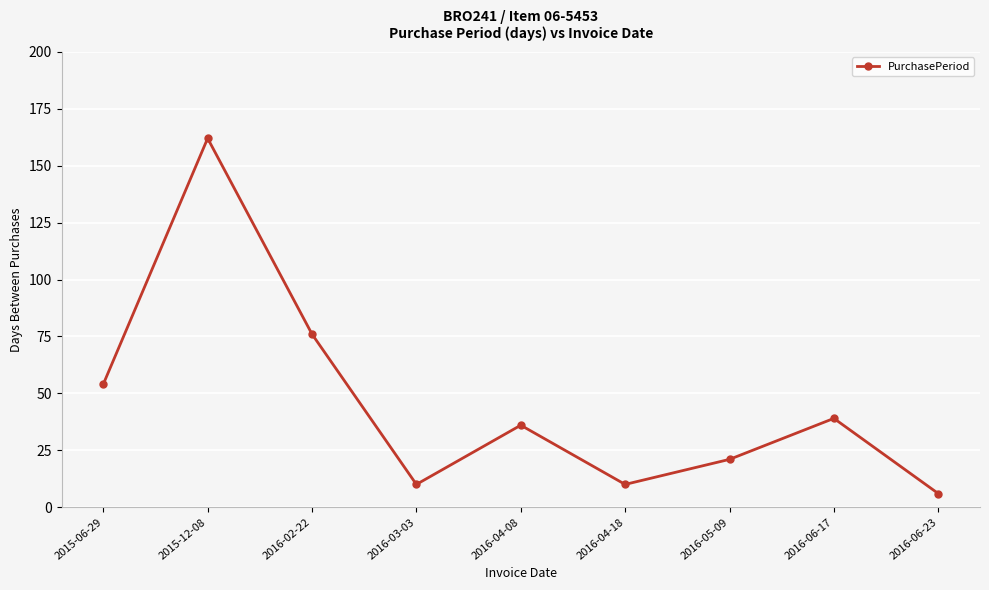

What is the difference between the maximum and minimum values?

156